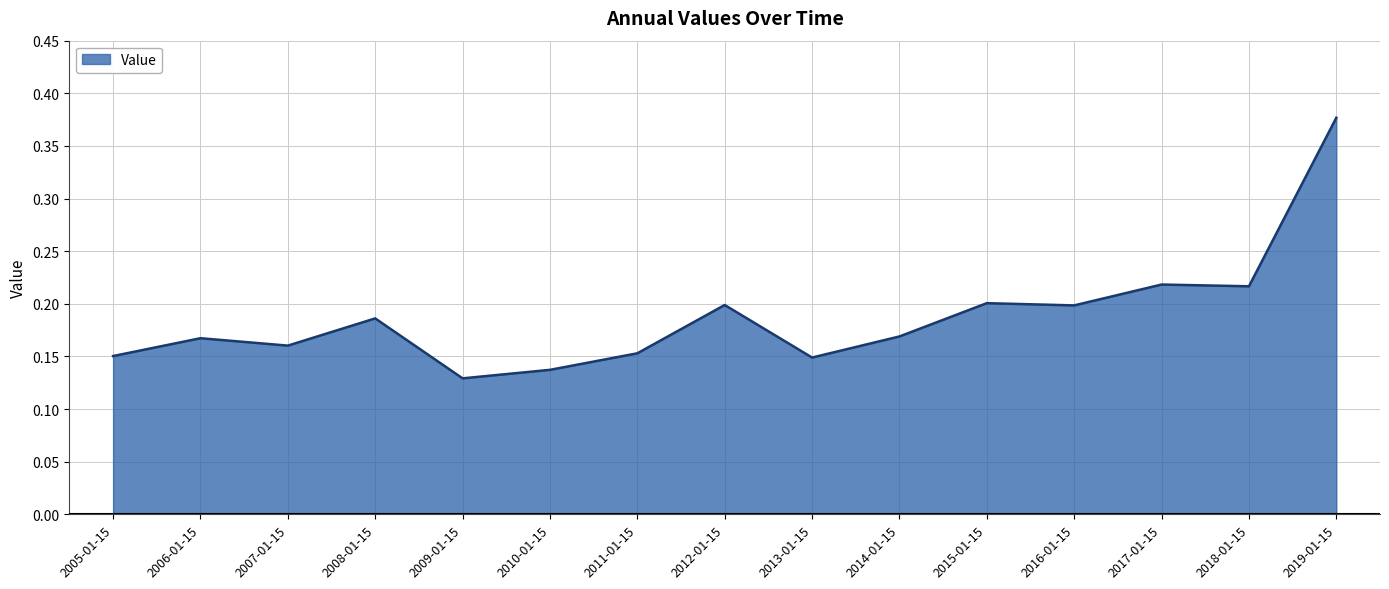

How many lines are shown in the chart?

1